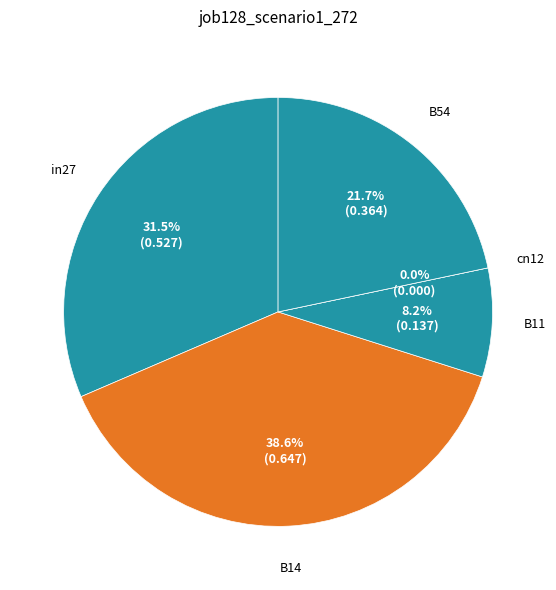

True or false: in27 accounts for 31% of the total.

True